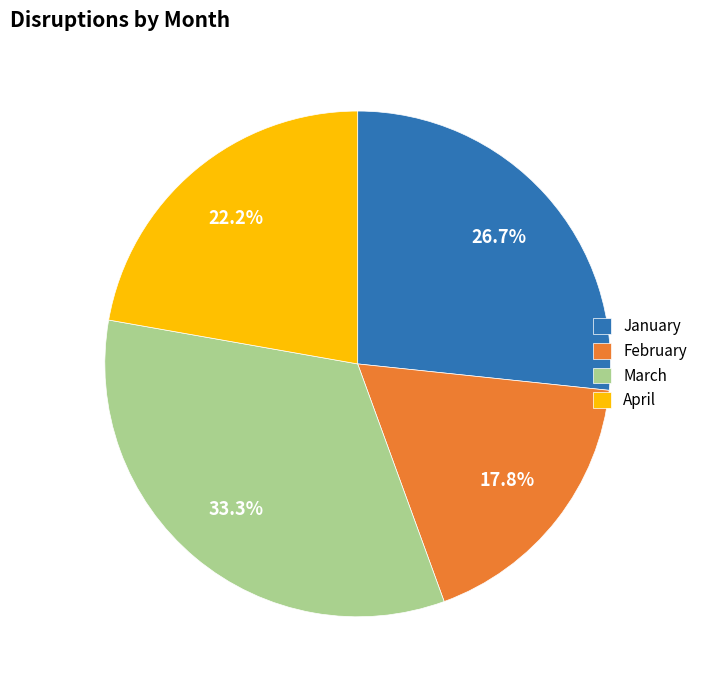

To the nearest percent, what portion does February represent?

18%